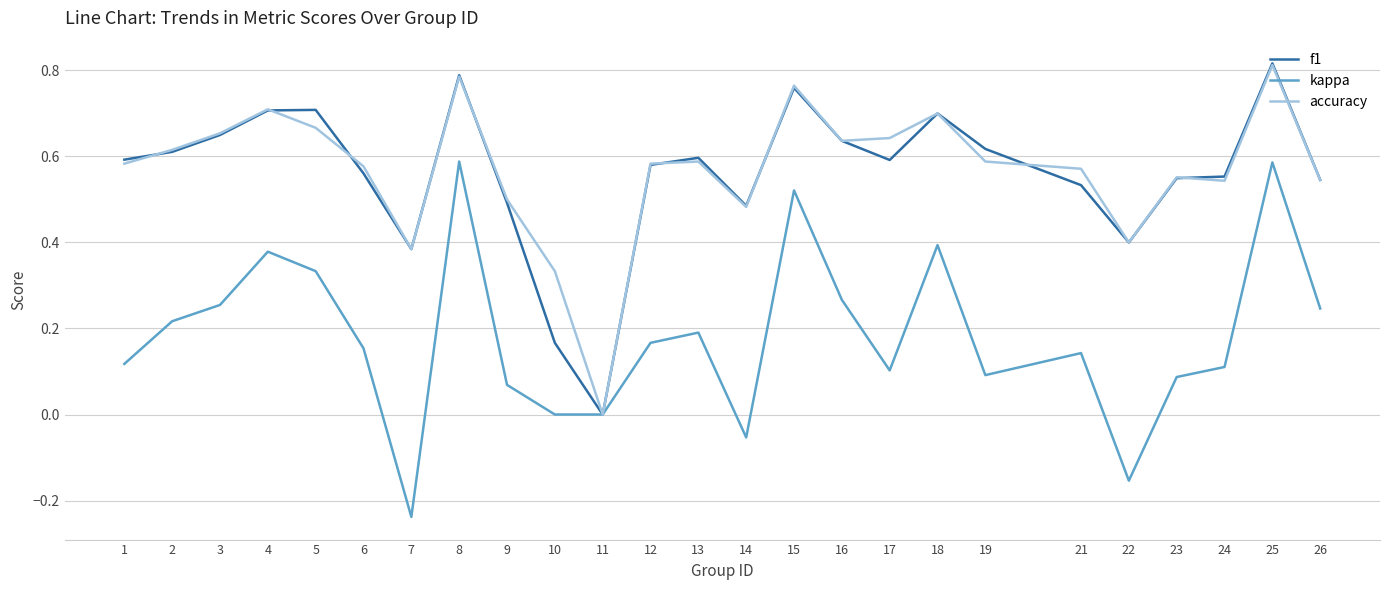

Which series has the widest spread of values?

kappa